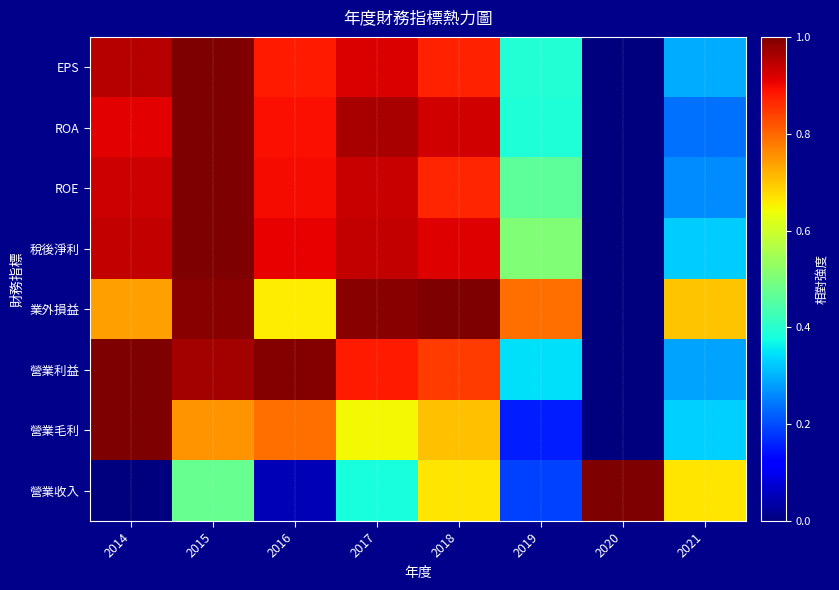

Between 2020 and 2019, which is larger?

2020